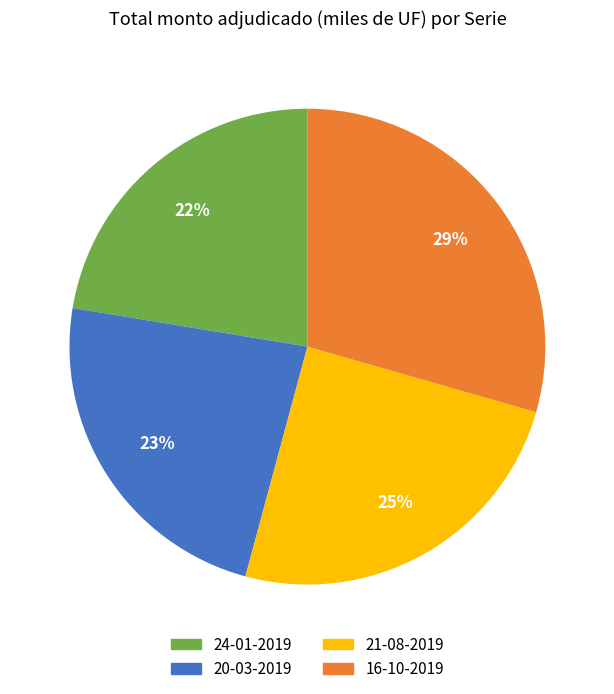

To the nearest percent, what is the combined percentage of 21-08-2019 and 20-03-2019?

48%